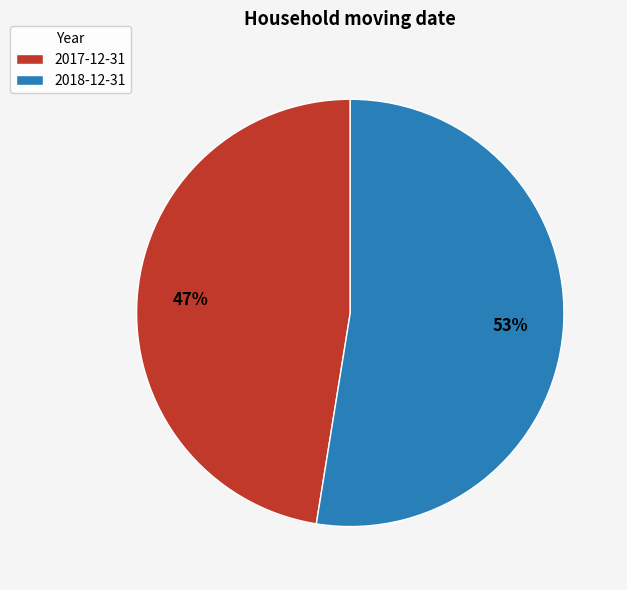

To the nearest percent, what portion does 2018-12-31 represent?

53%